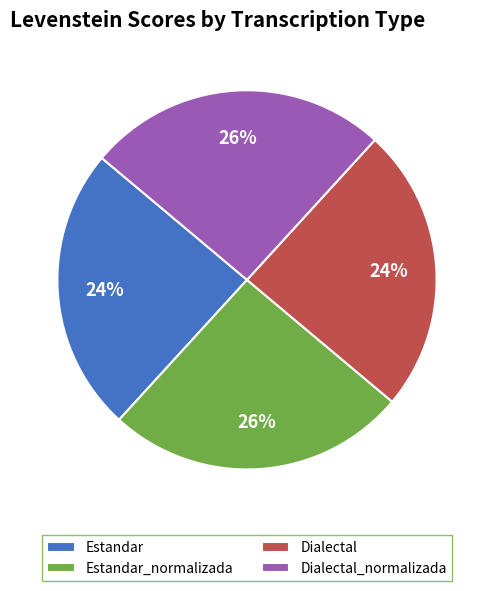

To the nearest percent, what portion does Estandar represent?

24%